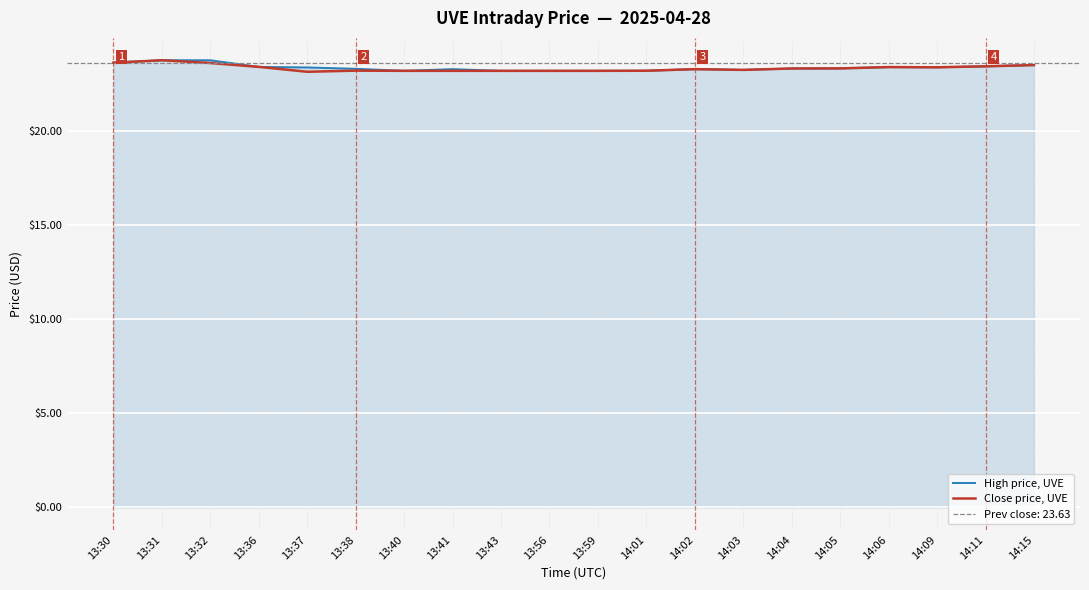

Where is Close price, UVE nearest to the value 23?

13:37